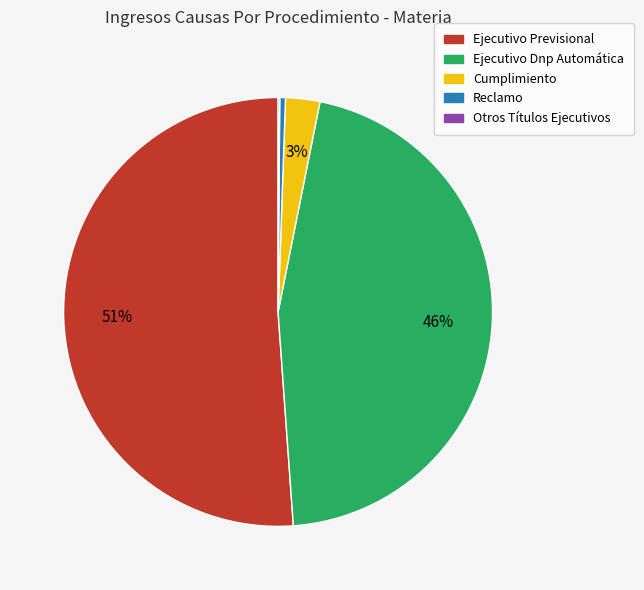

Is the sum of Ejecutivo Previsional and Cumplimiento greater than half?

Yes